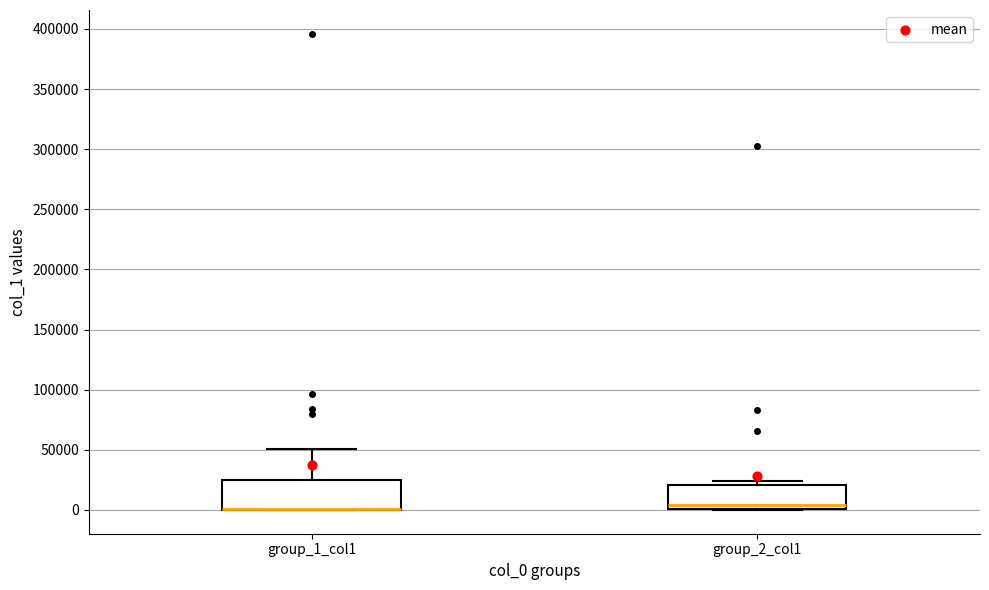

Reading left to right, read every box against the y-axis: the position of its median line, the range the box covers, and the ends of its whiskers. The values are not printed on the chart, so give them approximately, as read against the axis.

group_1_col1: median 0 (drawn on the box's lower edge), box 0 to 25000, whiskers 0 to 50000
group_2_col1: median 5000, box 0 to 20000, whiskers 0 to 25000